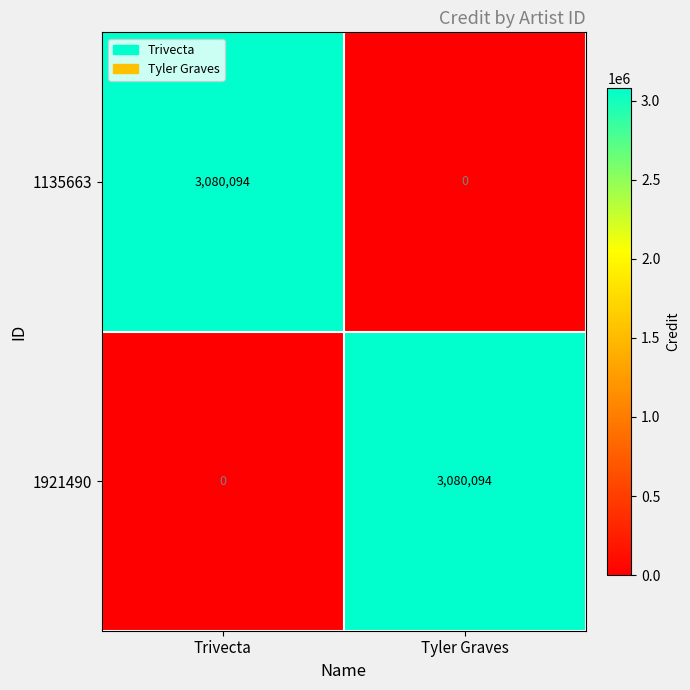

What is the total value across all series at Tyler Graves?

3080094